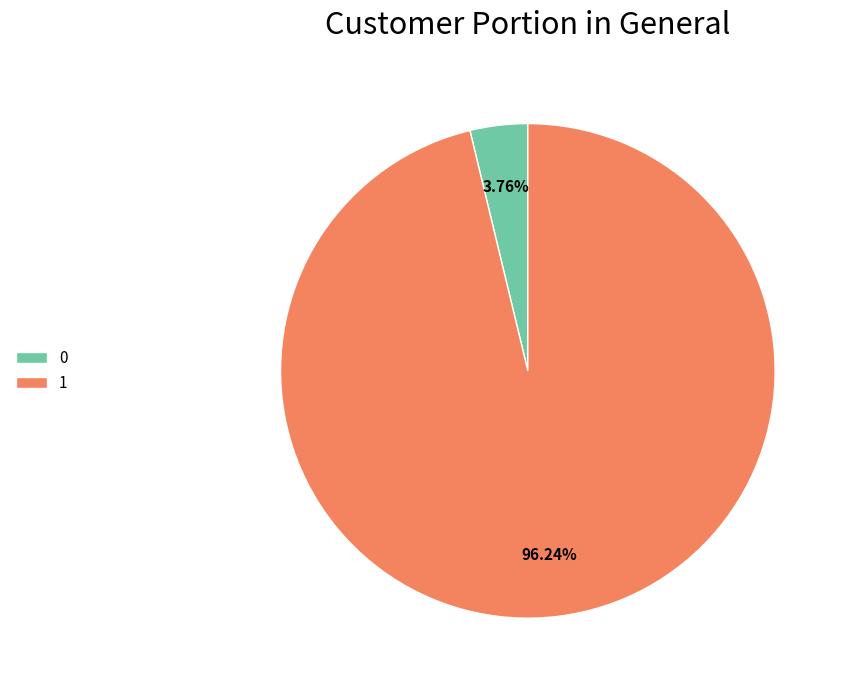

How many slices are in this pie chart?

2